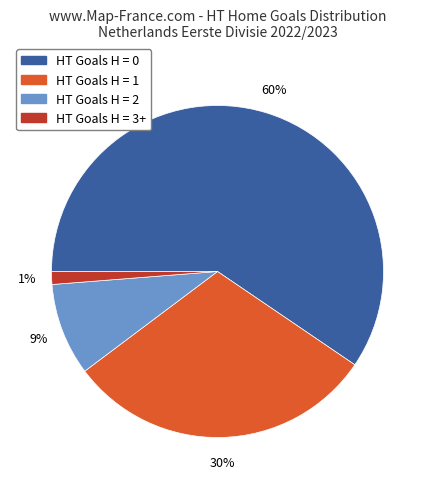

To the nearest percent, what is the average slice percentage?

25%